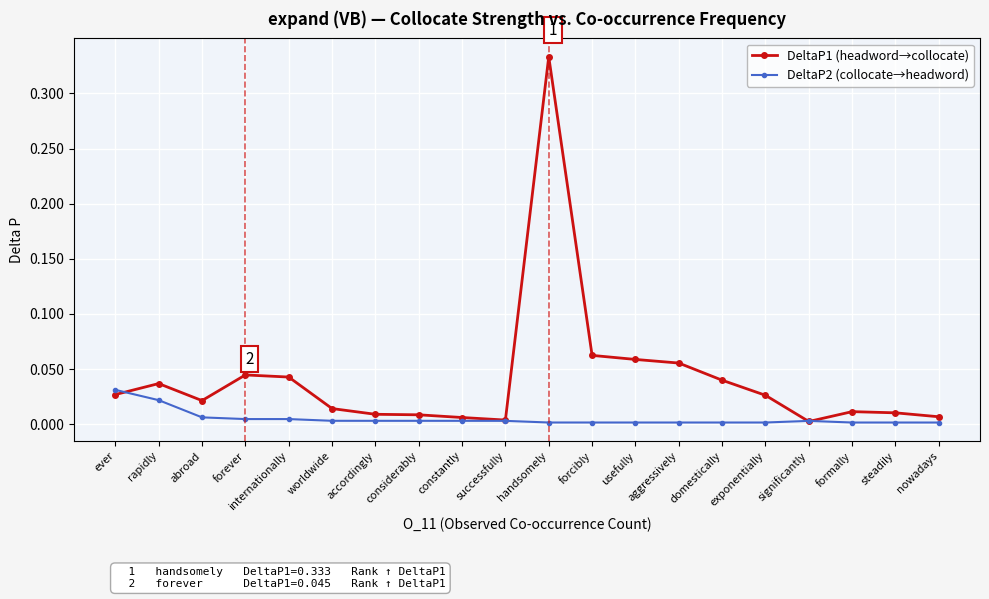

List the series in order of their peak value, highest first.

DeltaP1 (headword→collocate), DeltaP2 (collocate→headword)